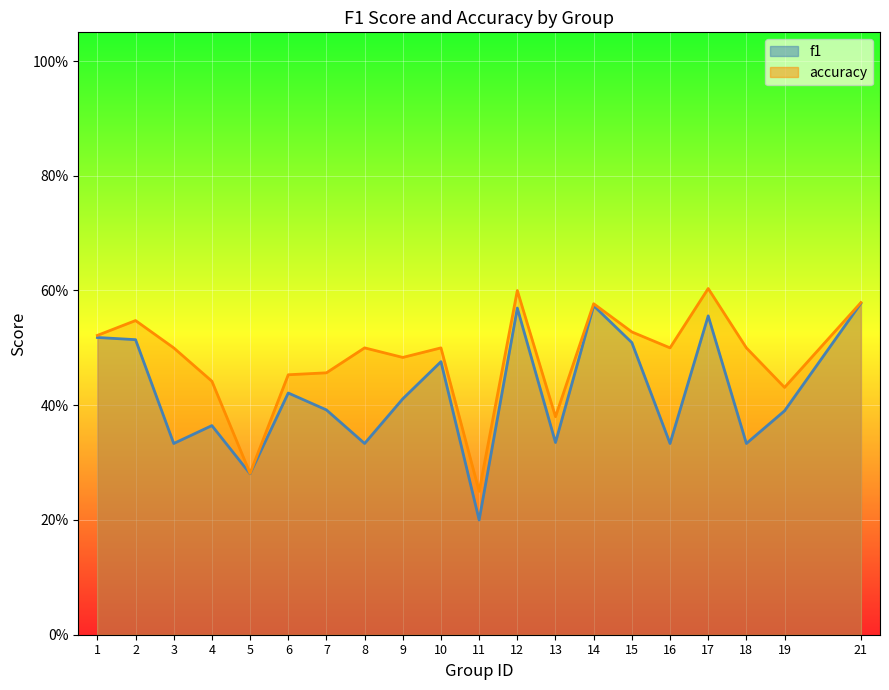

Which series changed the most between 2 and 6?

accuracy